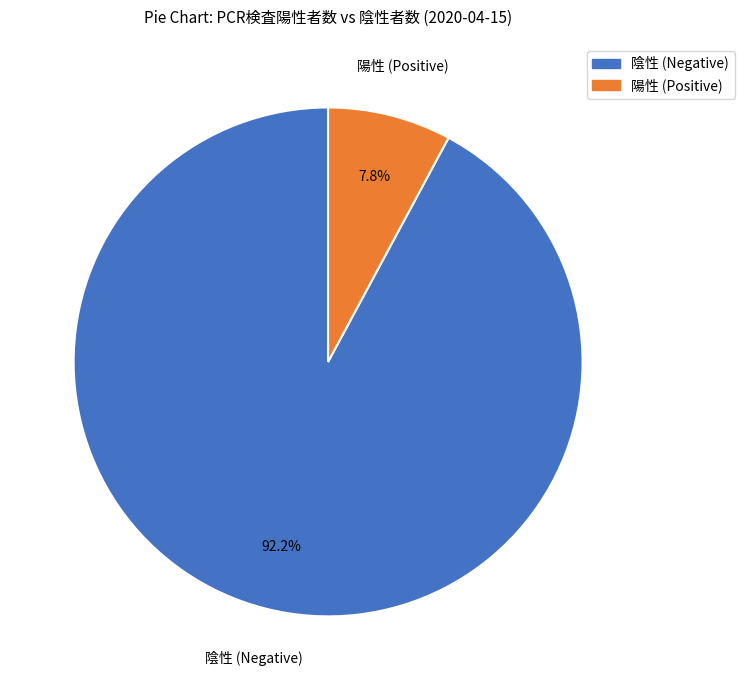

Is there any slice that represents more than half of the pie?

Yes